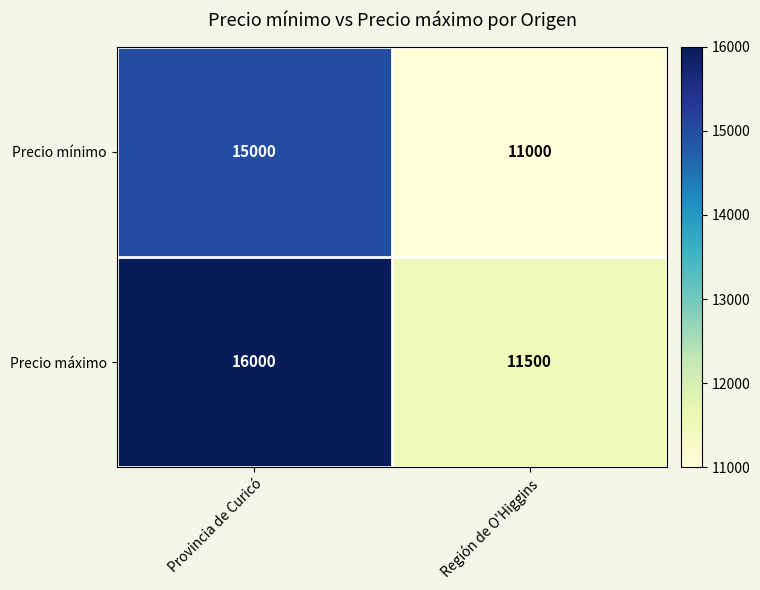

True or false: Precio mínimo has a value of 8056 at Provincia de Curicó.

False